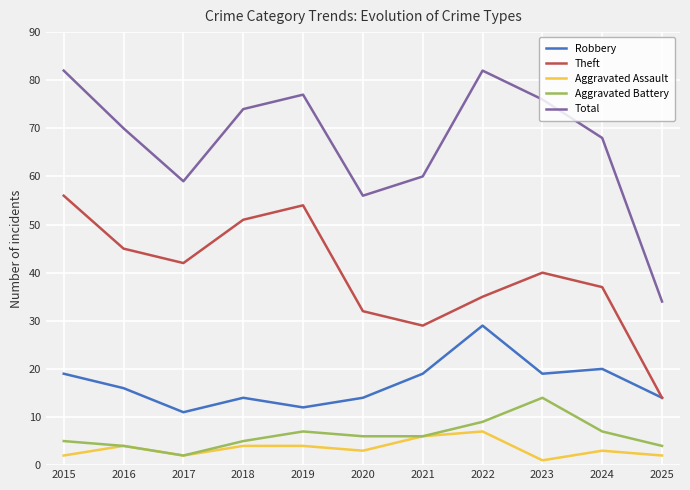

Reading left to right, list all the values displayed in this chart.

Robbery: 2015=19	2016=16	2017=11	2018=14	2019=12	2020=14	2021=19	2022=29	2023=19	2024=20	2025=14
Theft: 2015=56	2016=45	2017=42	2018=51	2019=54	2020=32	2021=29	2022=35	2023=40	2024=37	2025=14
Aggravated Assault: 2015=2	2016=4	2017=2	2018=4	2019=4	2020=3	2021=6	2022=7	2023=1	2024=3	2025=2
Aggravated Battery: 2015=5	2016=4	2017=2	2018=5	2019=7	2020=6	2021=6	2022=9	2023=14	2024=7	2025=4
Total: 2015=82	2016=70	2017=59	2018=74	2019=77	2020=56	2021=60	2022=82	2023=76	2024=68	2025=34